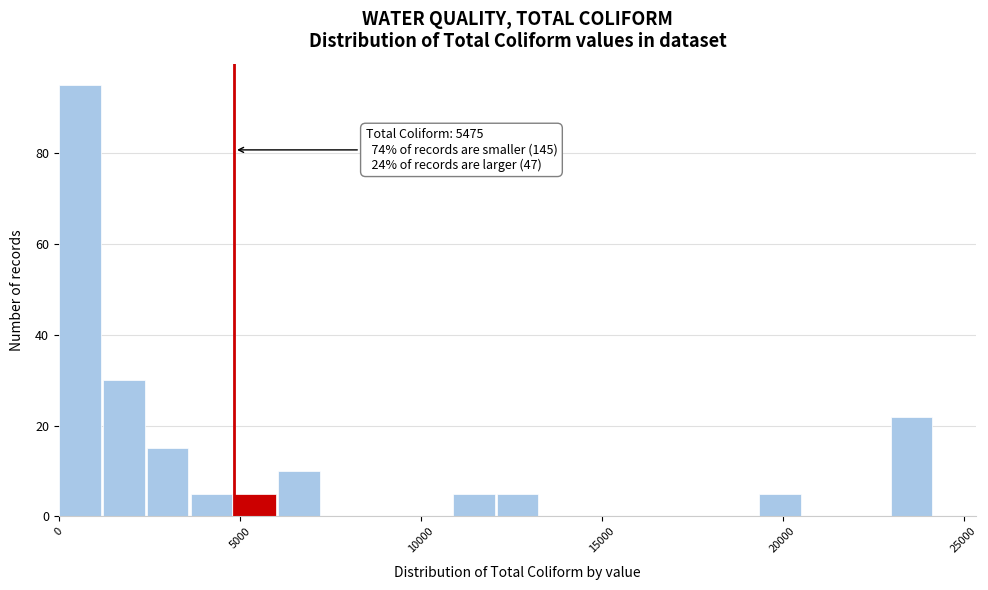

Around what value on the x-axis is the tallest bar? Give the approximate position of its centre, as read against the axis.

500